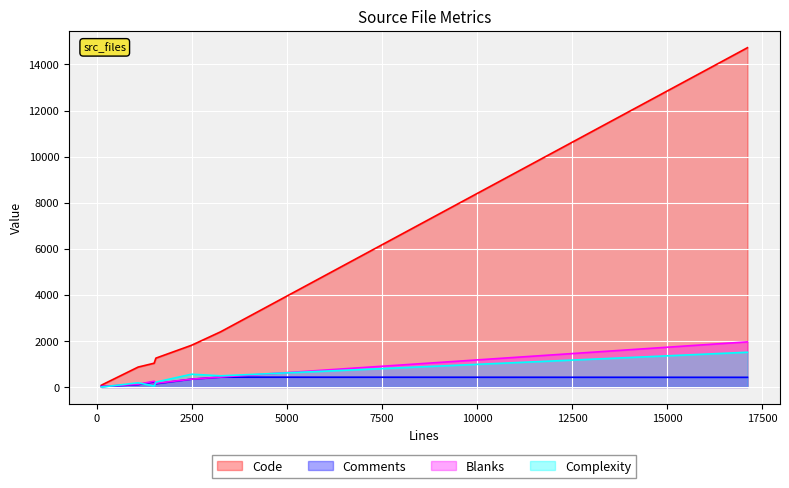

What is the difference between the second highest and minimum values in the Code series?

2322